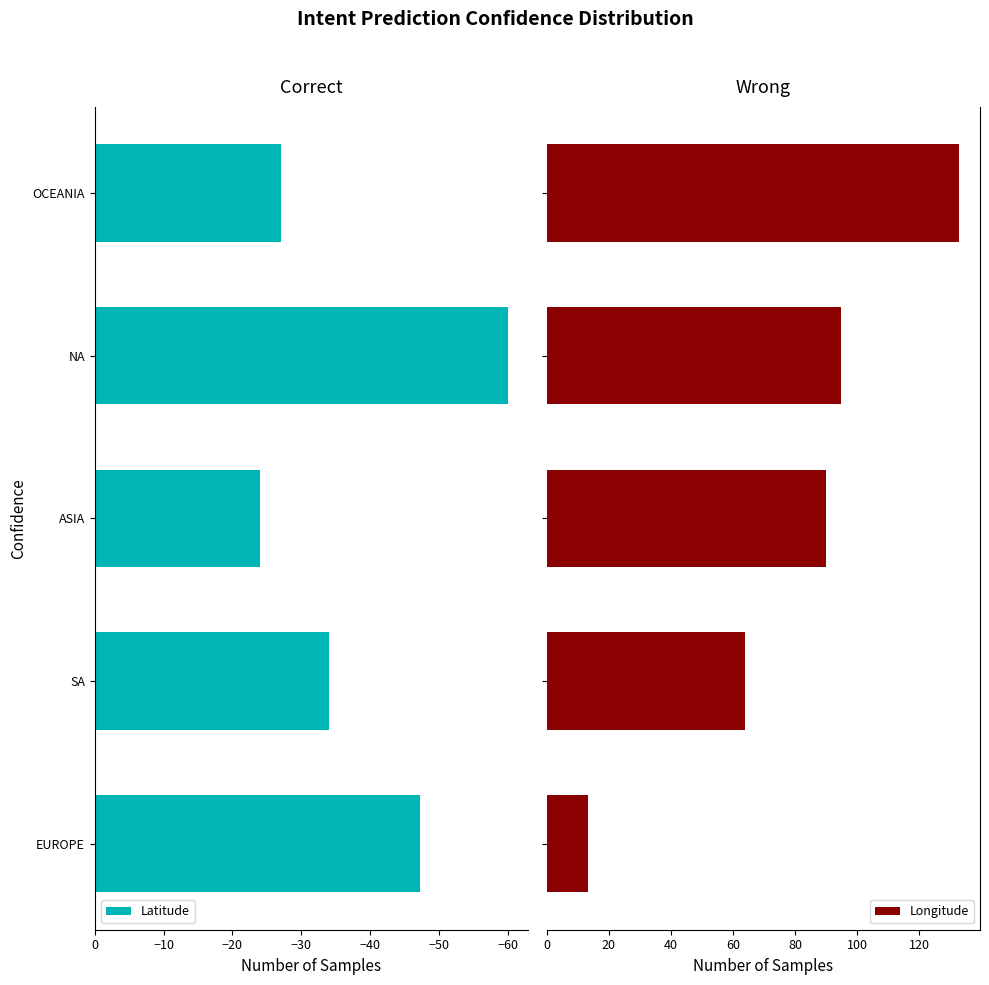

List the series in order of their overall mean, highest first.

Longitude, Latitude